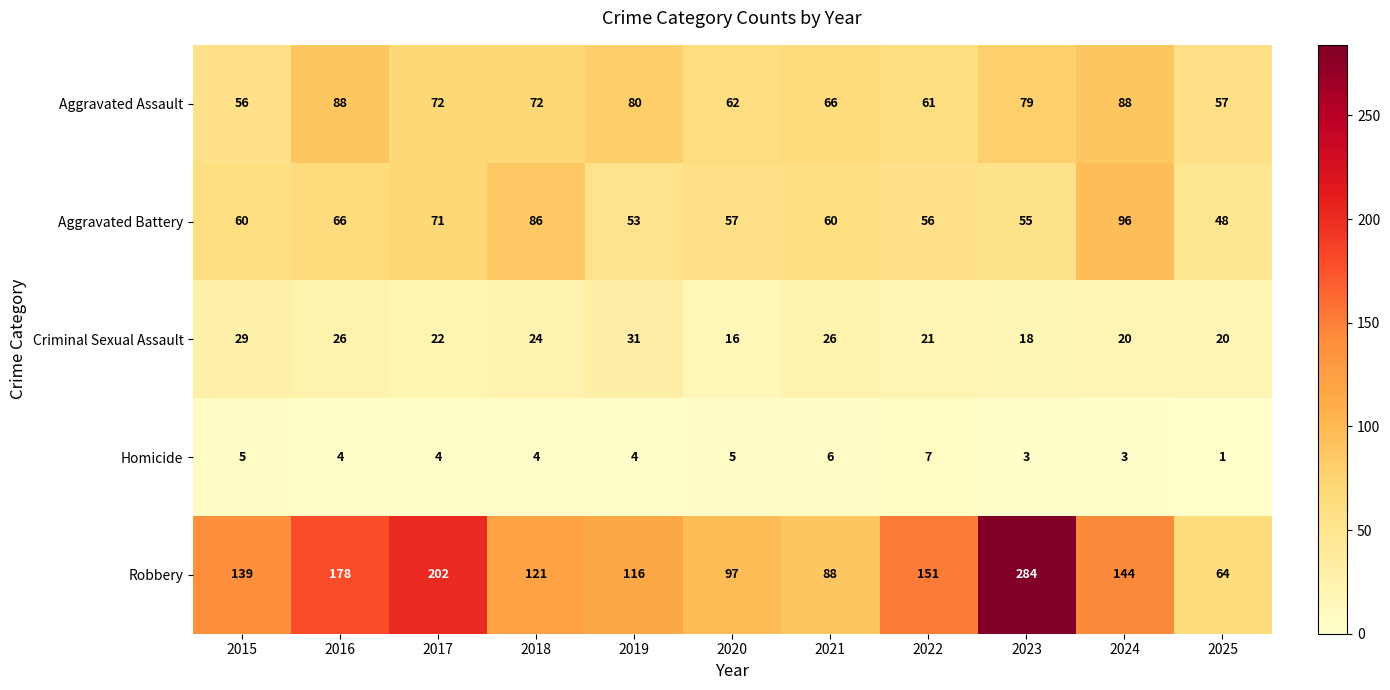

Which series has the largest range (max minus min)?

Robbery